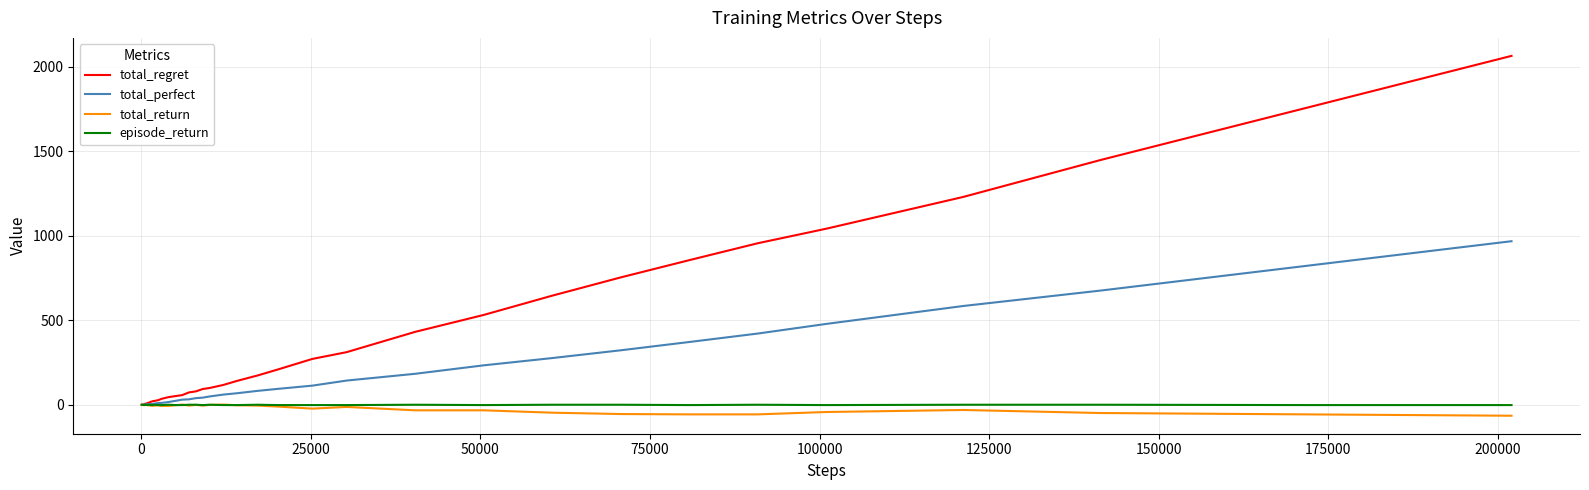

What are all the series names shown in the legend?

total_regret, total_perfect, total_return, episode_return